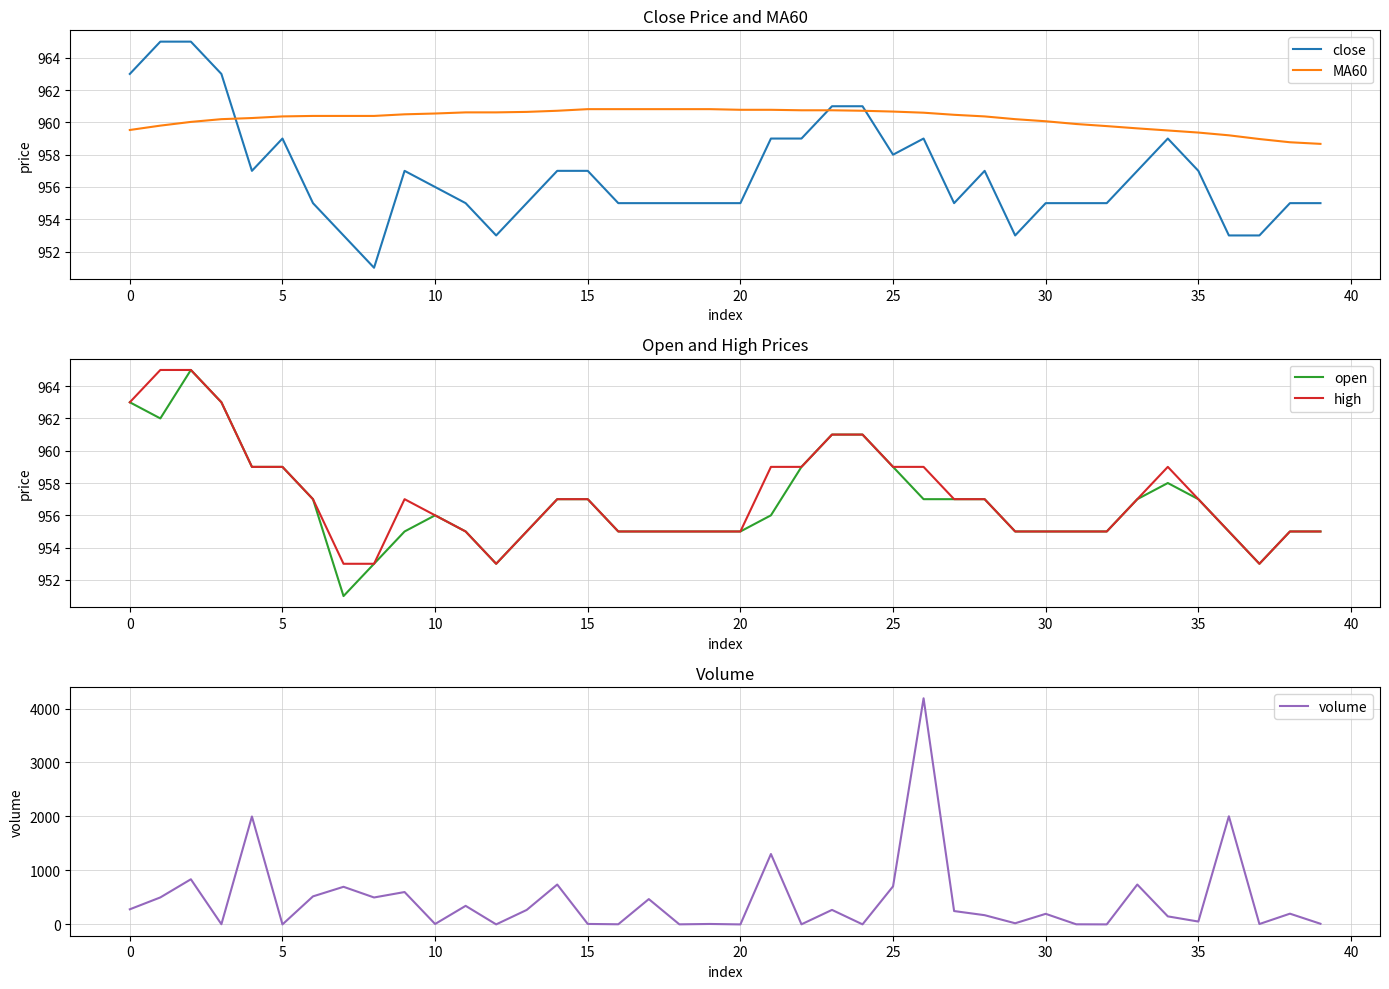

Reading left to right, what are all the values shown in this chart?

close: 963.0	965.0	965.0	963.0	957.0	959.0	955.0	953.0	951.0	957.0	956.0	955.0	953.0	955.0	957.0	957.0	955.0	955.0	955.0	955.0	955.0	959.0	959.0	961.0	961.0	958.0	959.0	955.0	957.0	953.0	955.0	955.0	955.0	957.0	959.0	957.0	953.0	953.0	955.0	955.0
MA60: 959.5	959.8	960.0	960.2	960.3	960.4	960.4	960.4	960.4	960.5	960.5	960.6	960.6	960.6	960.7	960.8	960.8	960.8	960.8	960.8	960.8	960.8	960.8	960.8	960.7	960.7	960.6	960.5	960.4	960.2	960.1	959.9	959.8	959.6	959.5	959.4	959.2	959.0	958.8	958.7
open: 963.0	962.0	965.0	963.0	959.0	959.0	957.0	951.0	953.0	955.0	956.0	955.0	953.0	955.0	957.0	957.0	955.0	955.0	955.0	955.0	955.0	956.0	959.0	961.0	961.0	959.0	957.0	957.0	957.0	955.0	955.0	955.0	955.0	957.0	958.0	957.0	955.0	953.0	955.0	955.0
high: 963.0	965.0	965.0	963.0	959.0	959.0	957.0	953.0	953.0	957.0	956.0	955.0	953.0	955.0	957.0	957.0	955.0	955.0	955.0	955.0	955.0	959.0	959.0	961.0	961.0	959.0	959.0	957.0	957.0	955.0	955.0	955.0	955.0	957.0	959.0	957.0	955.0	953.0	955.0	955.0
volume: 281.0	501.1	837.1	4.6	2000.0	1.0	520.4	697.7	500.0	600.6	8.9	345.0	1.6	269.0	739.5	9.7	3.7	470.0	2.4	9.3	1.1	1305.0	3.0	270.0	2.1	705.9	4188.9	248.5	172.0	22.5	197.0	3.2	1.5	739.7	150.0	54.1	2003.7	8.3	200.0	13.2